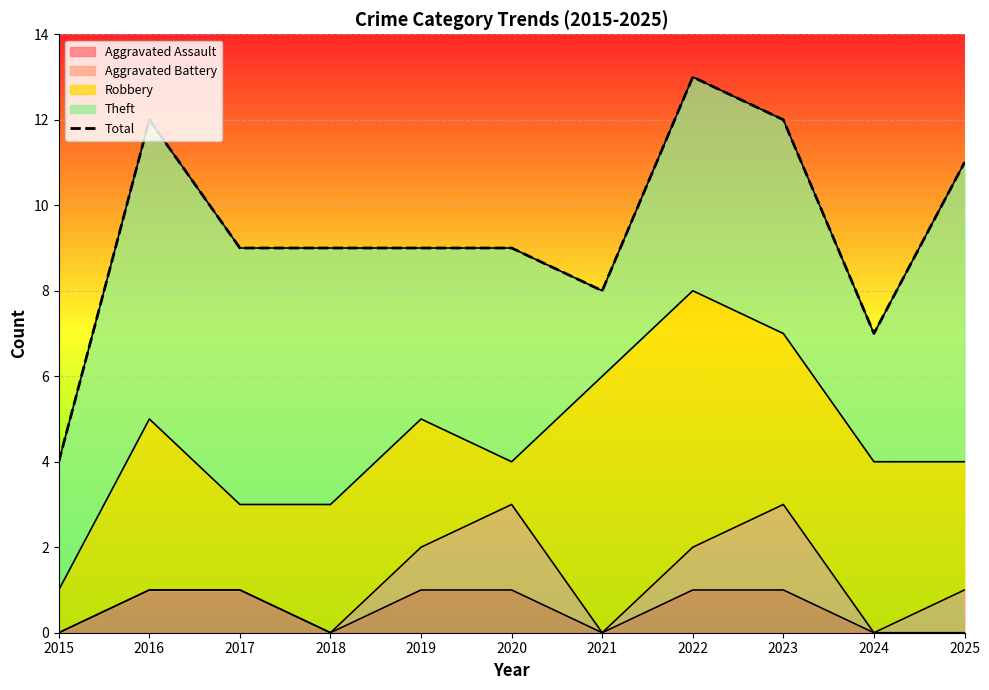

How many data points are less than 9?

3